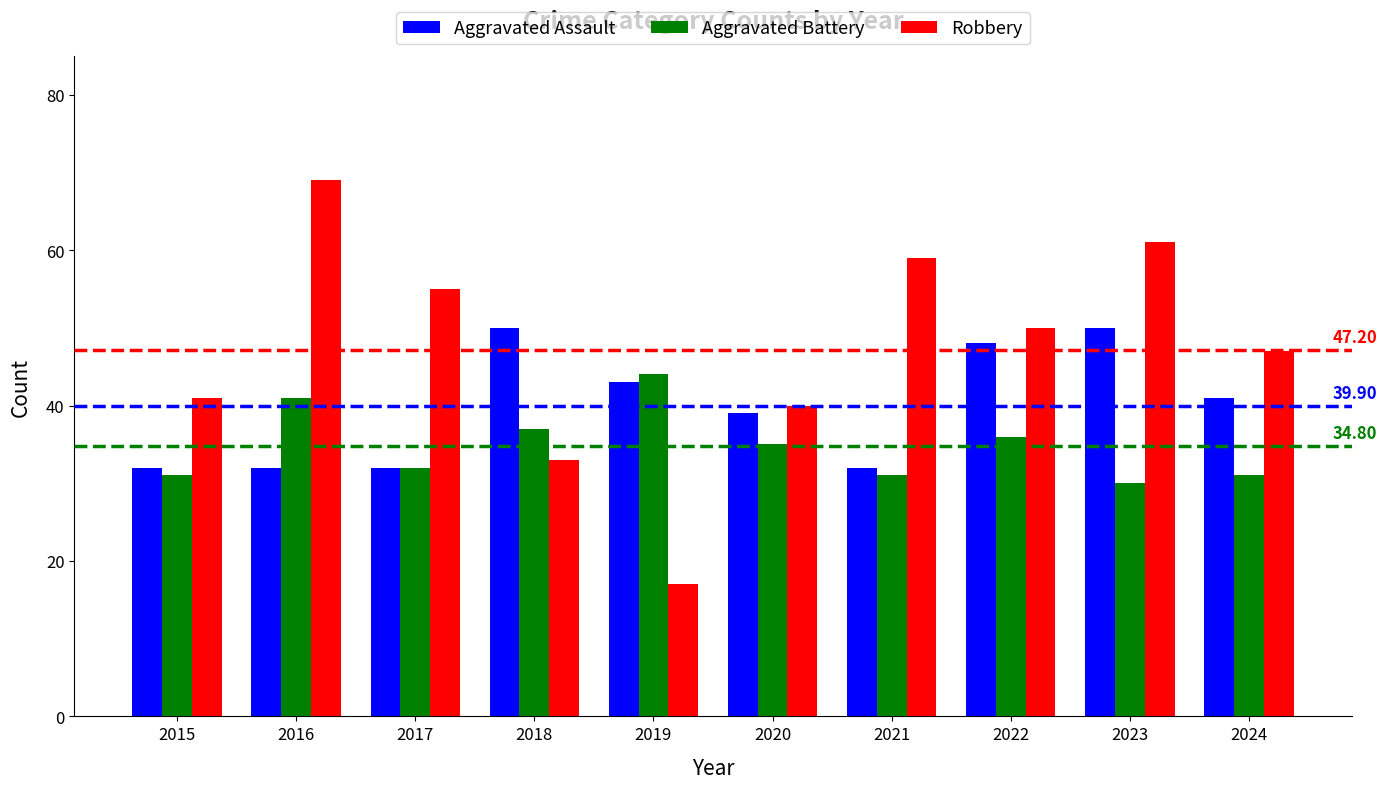

True or false: Aggravated Assault has a value of 70 at 2024.

False